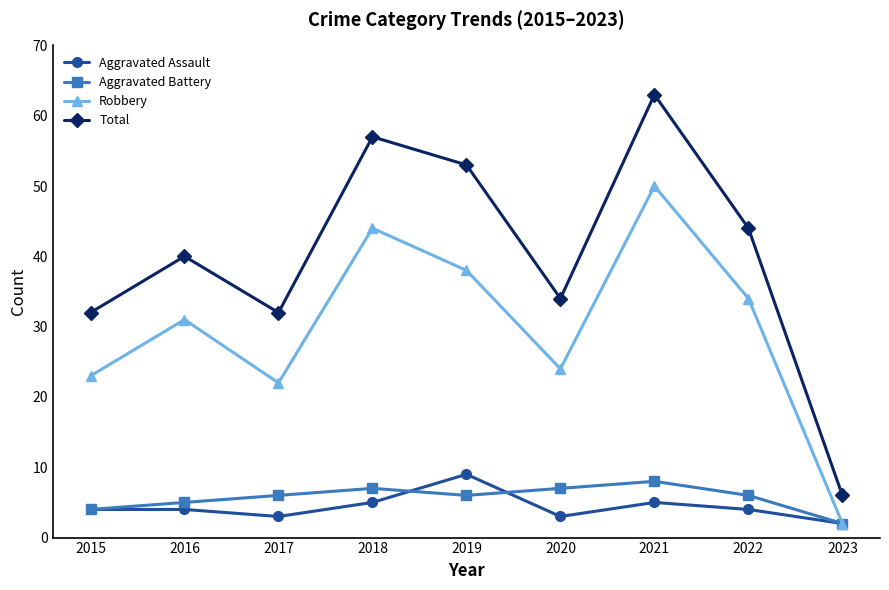

At how many categories does at least one series exceed 41?

4